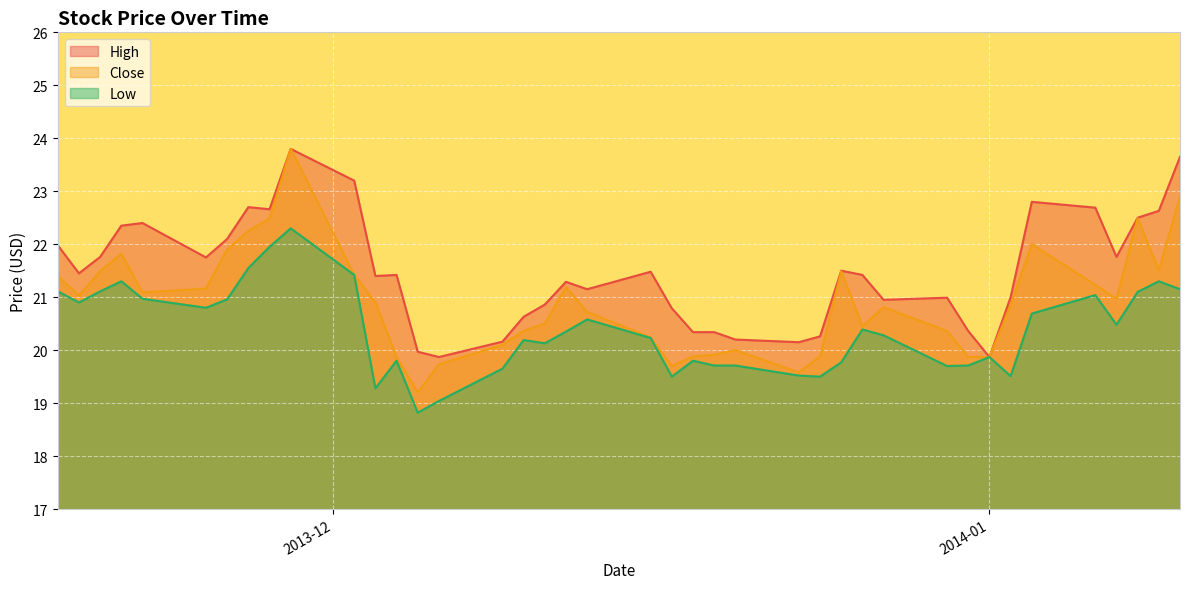

What is the sum of the High values at 2014-01-01 and 2014-01-03?

42.7